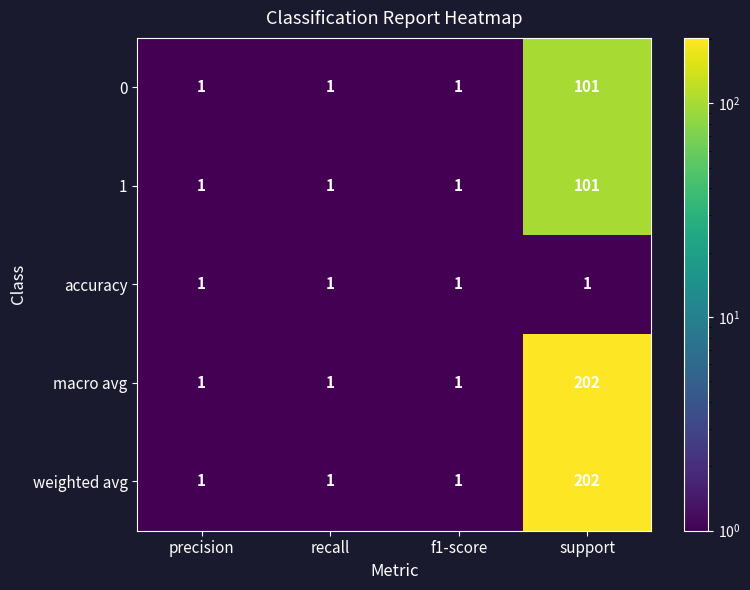

The value of accuracy at precision is 1. True or false?

True